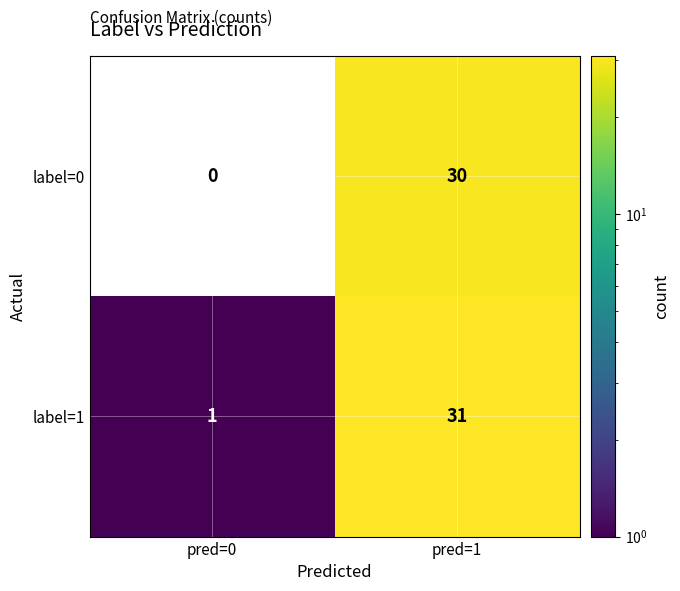

What is the average value of the label=1 series?

16